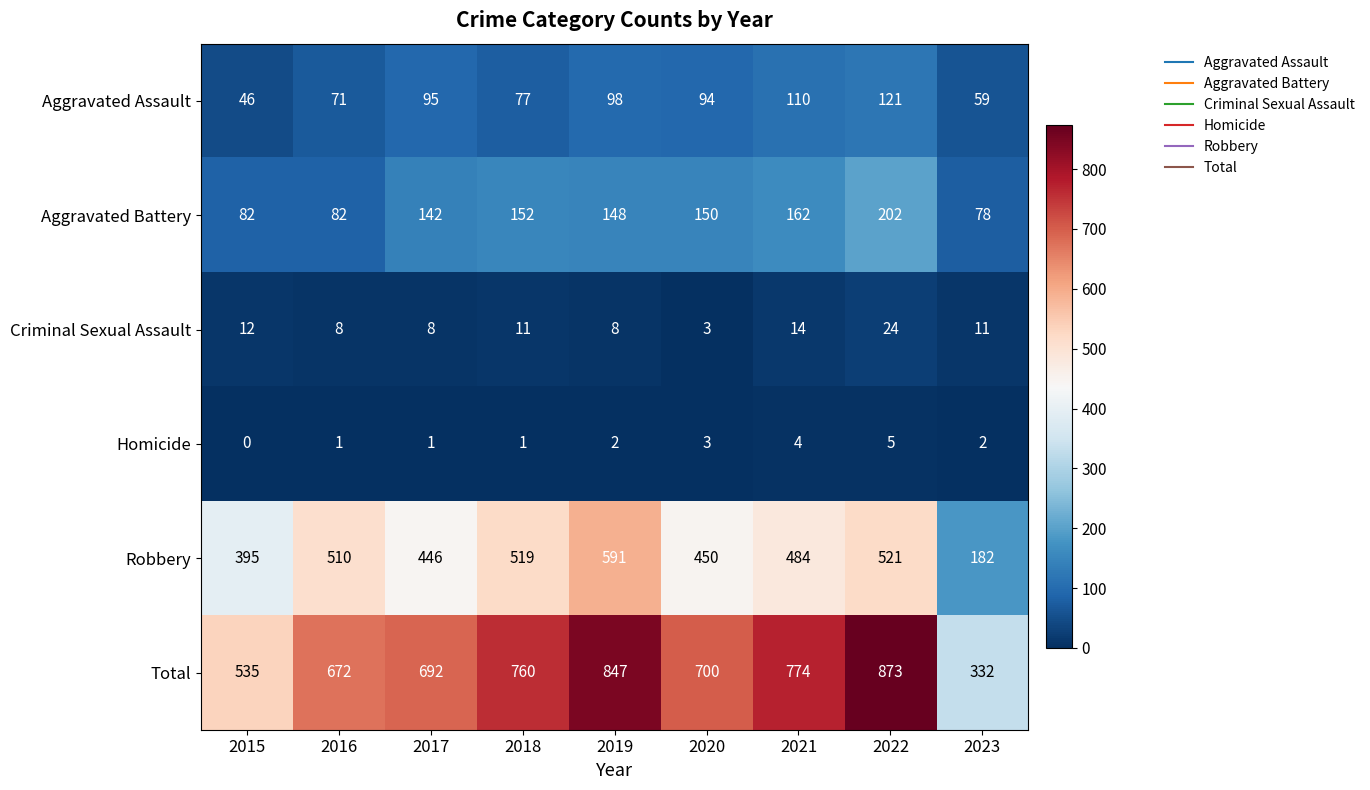

What is the difference between the maximum and minimum values in the Robbery series?

409